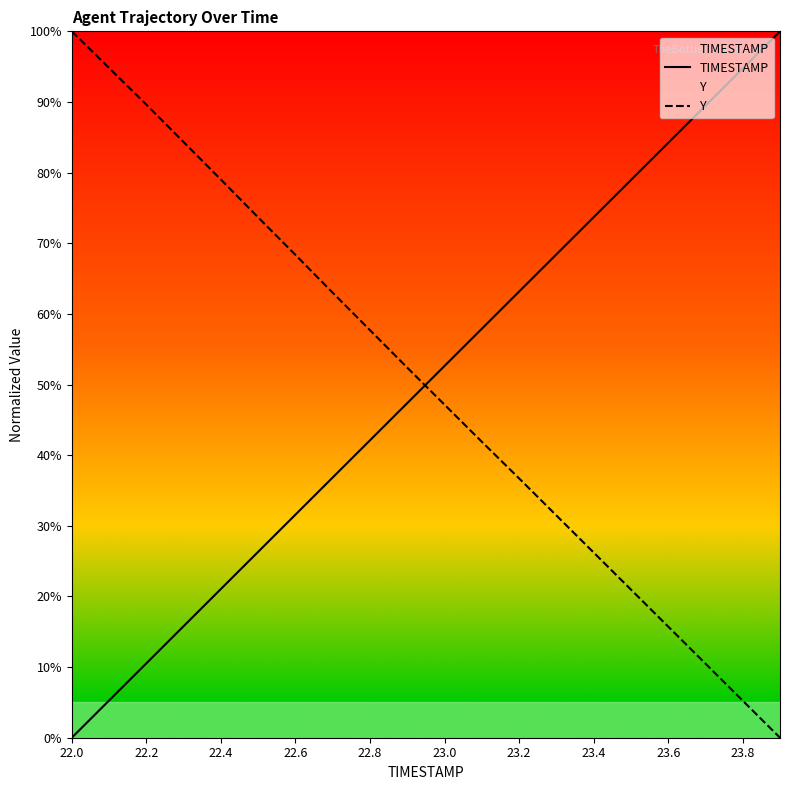

Where does the TIMESTAMP series first go above 52?

23.0